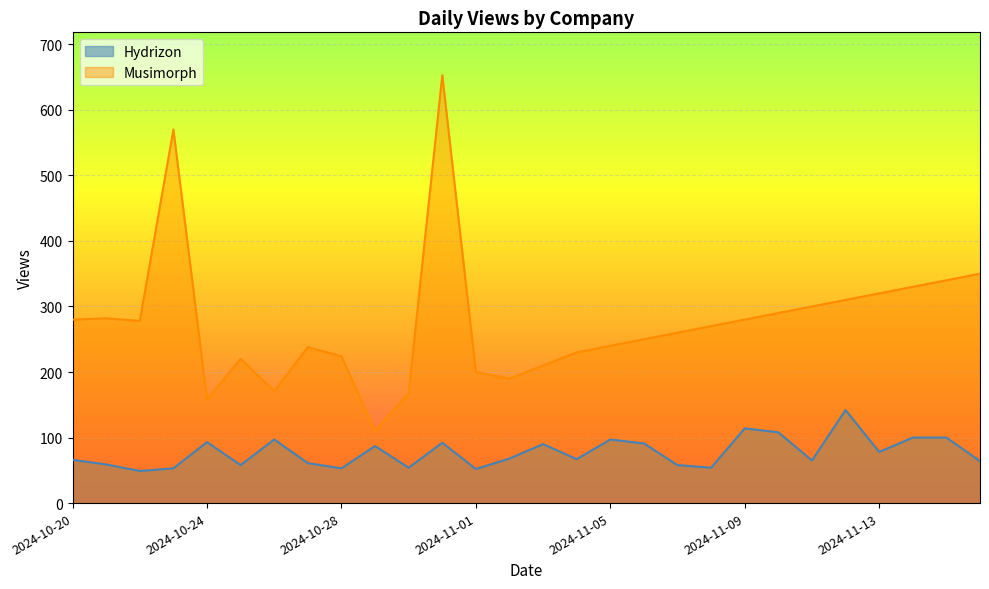

List the labels in order of Hydrizon value, largest first.

2024-11-12, 2024-11-09, 2024-11-10, 2024-11-14, 2024-11-15, 2024-10-26, 2024-11-05, 2024-10-24, 2024-10-31, 2024-11-06, 2024-11-03, 2024-10-29, 2024-11-13, 2024-11-02, 2024-11-04, 2024-10-20, 2024-11-11, 2024-11-16, 2024-10-27, 2024-10-21, 2024-10-25, 2024-11-07, 2024-10-30, 2024-11-08, 2024-10-23, 2024-10-28, 2024-11-01, 2024-10-22